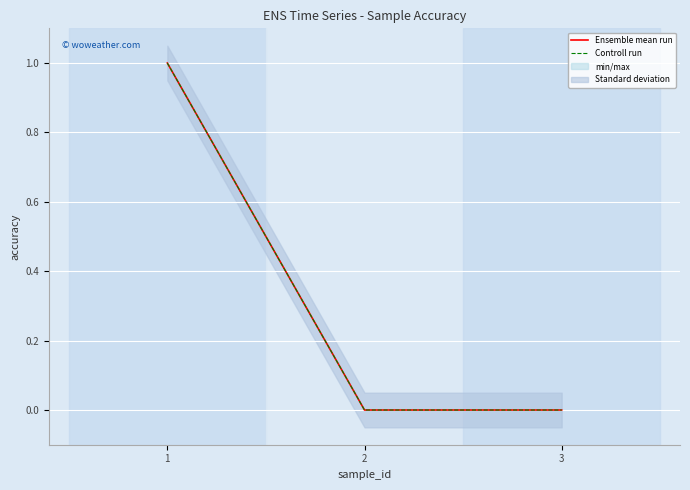

Which has a higher value, 2 or 3?

2